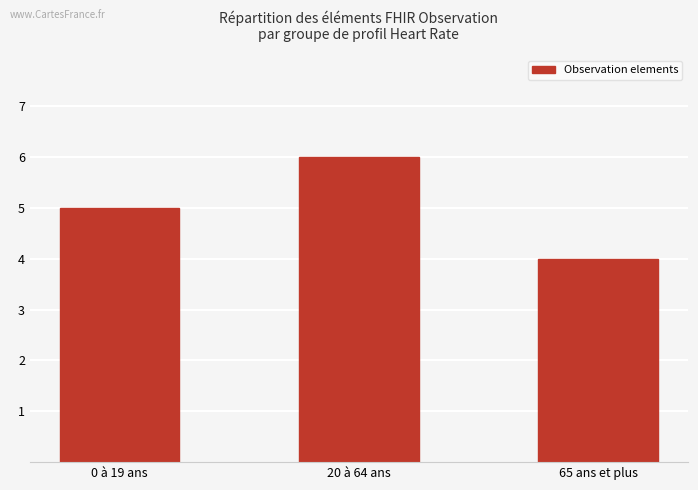

What is the value of the 1st bar from the left?

5